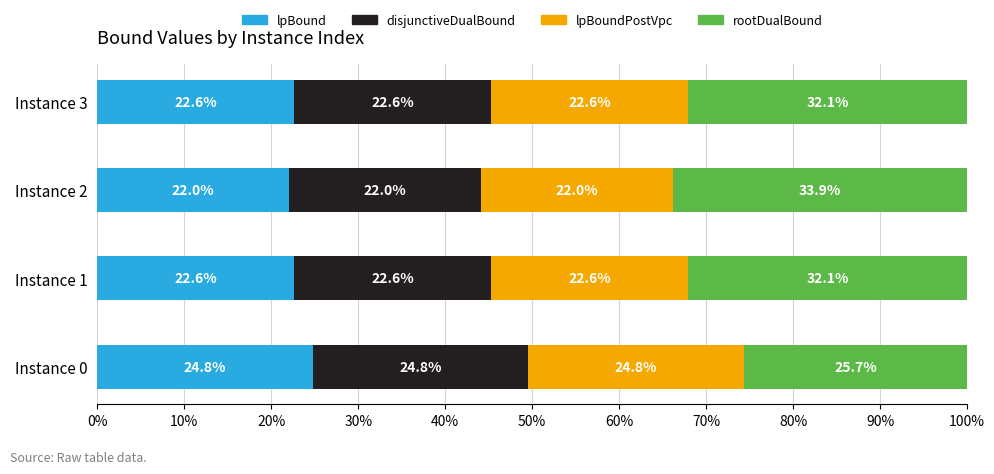

What is the average value of the lpBound series?

0.2